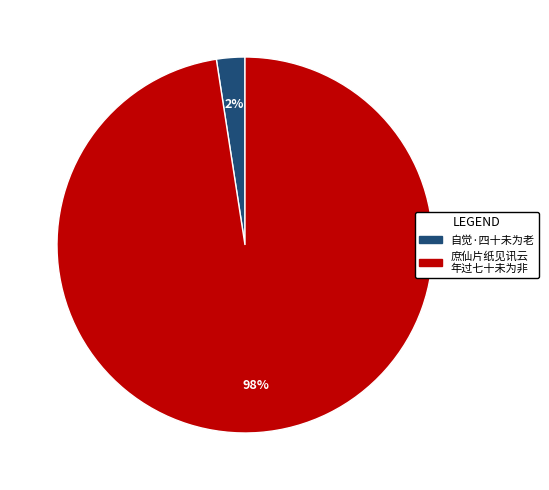

Does any single category account for the majority?

Yes